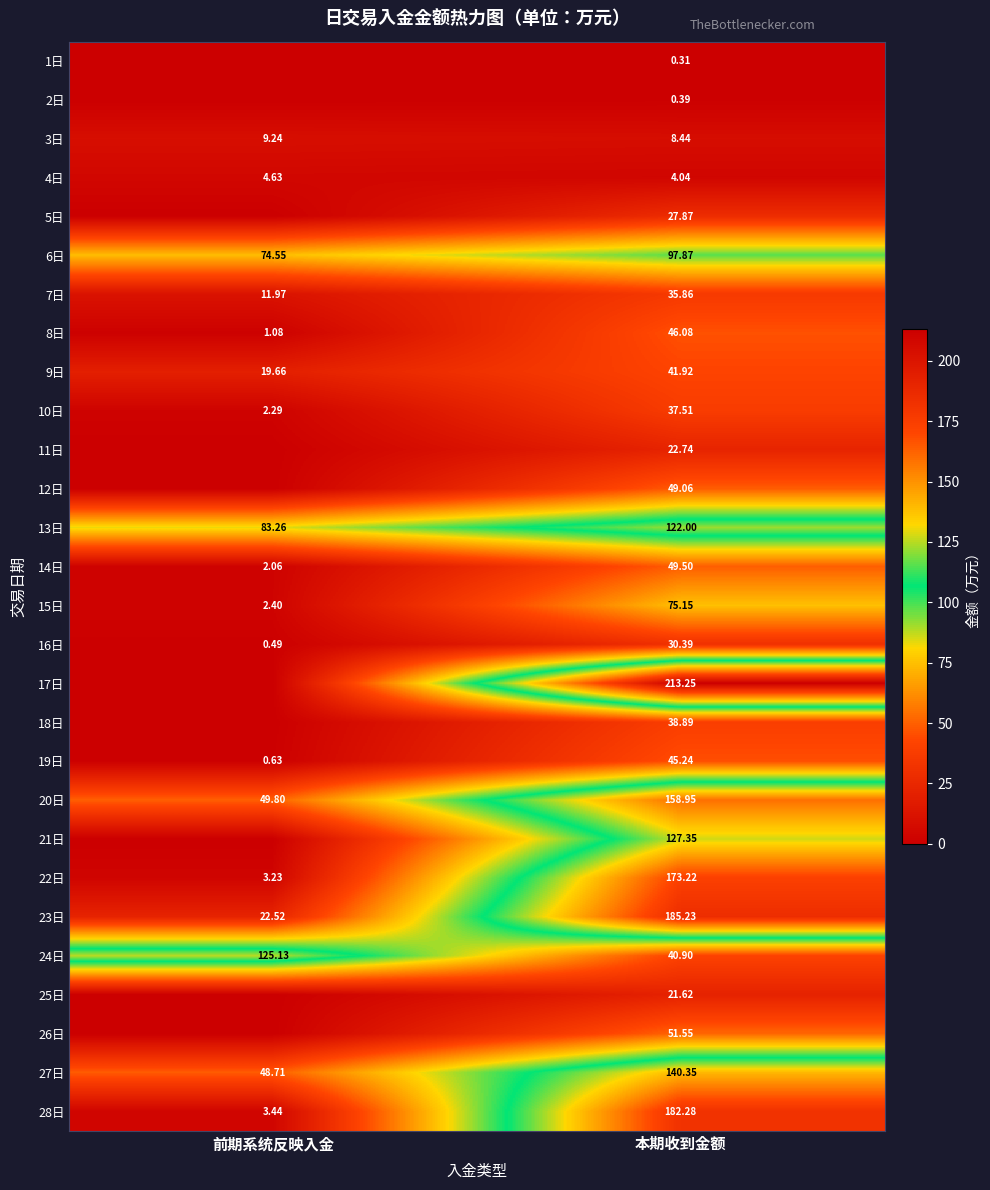

Where is 3日 nearest to the value 8?

本期收到金额